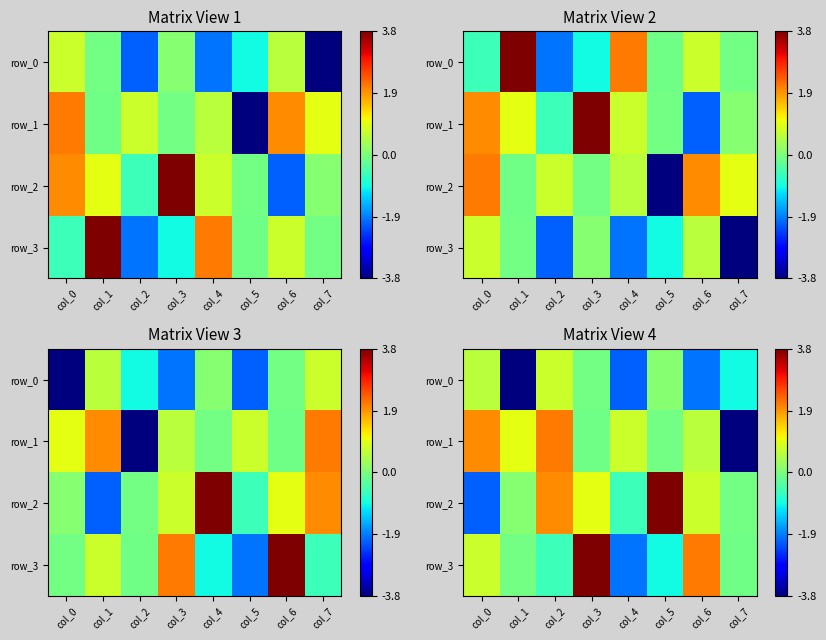

At how many categories does at least one series exceed 0?

7